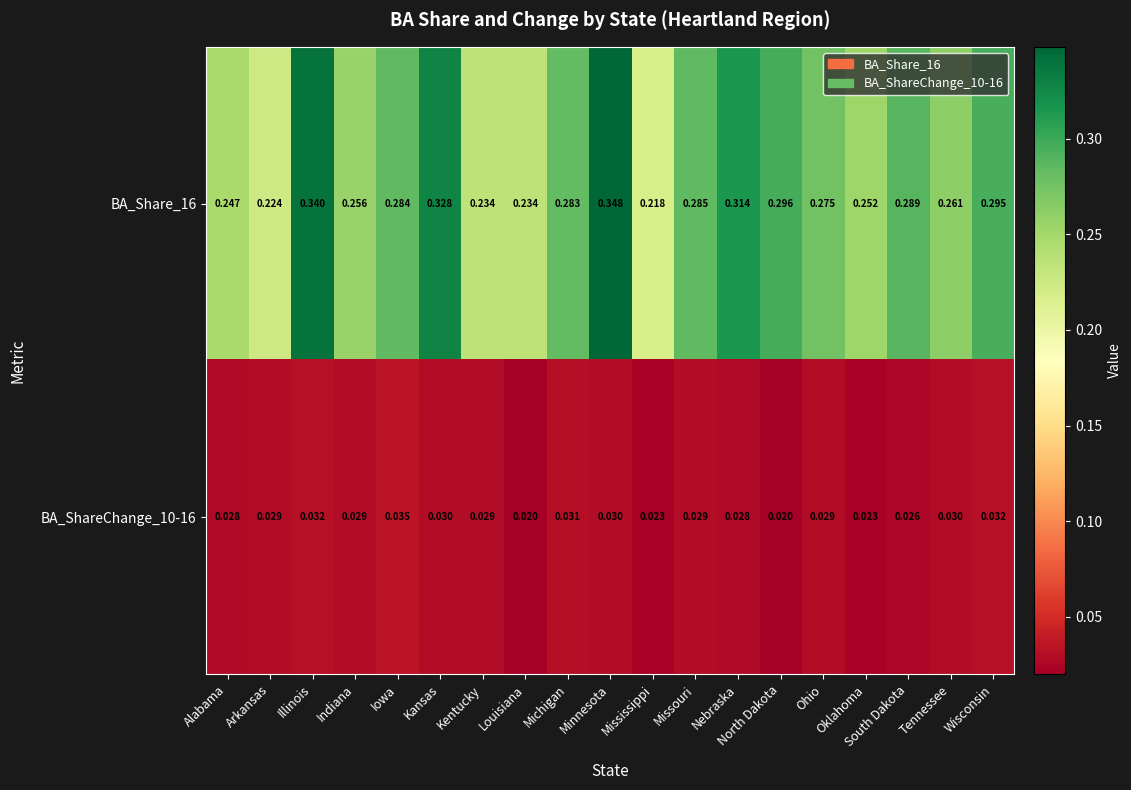

Where is BA_Share_16 nearest to the value 0?

Mississippi